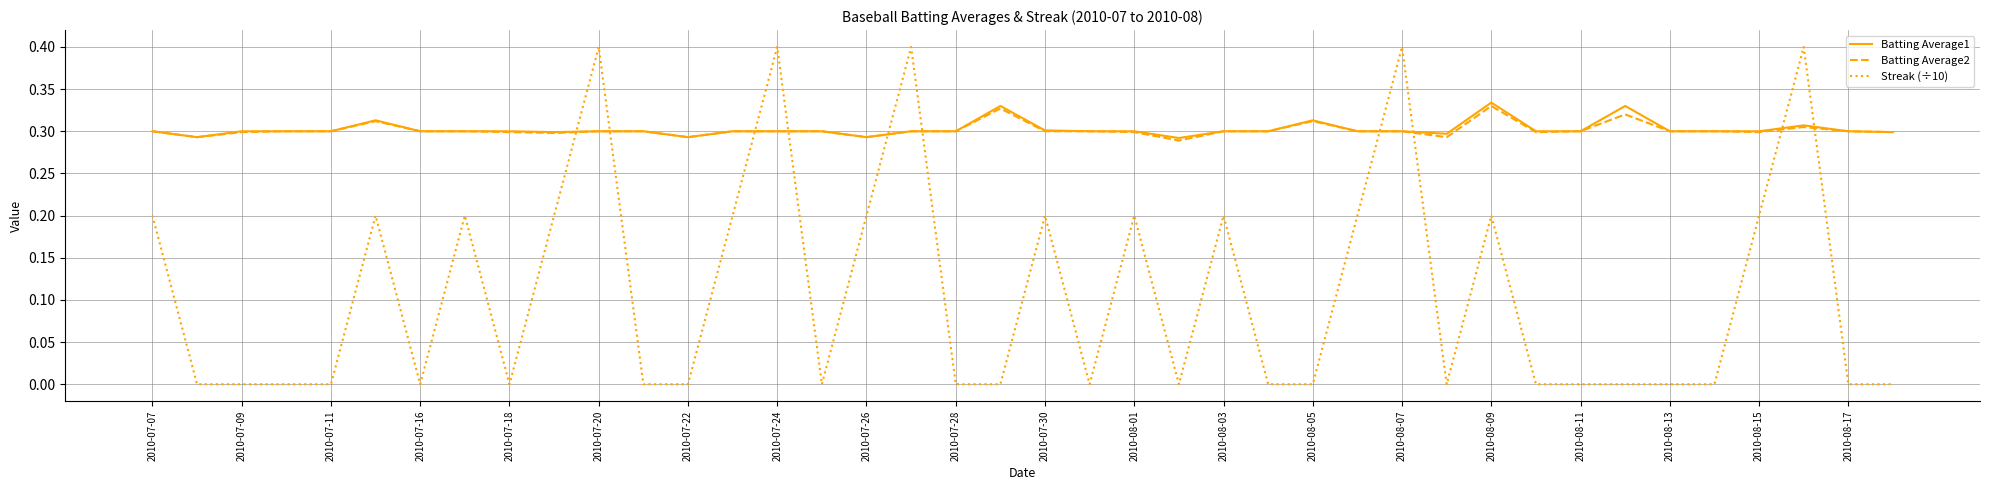

After their last crossing, which series has the higher values: Streak (÷10) or Batting Average2?

Batting Average2